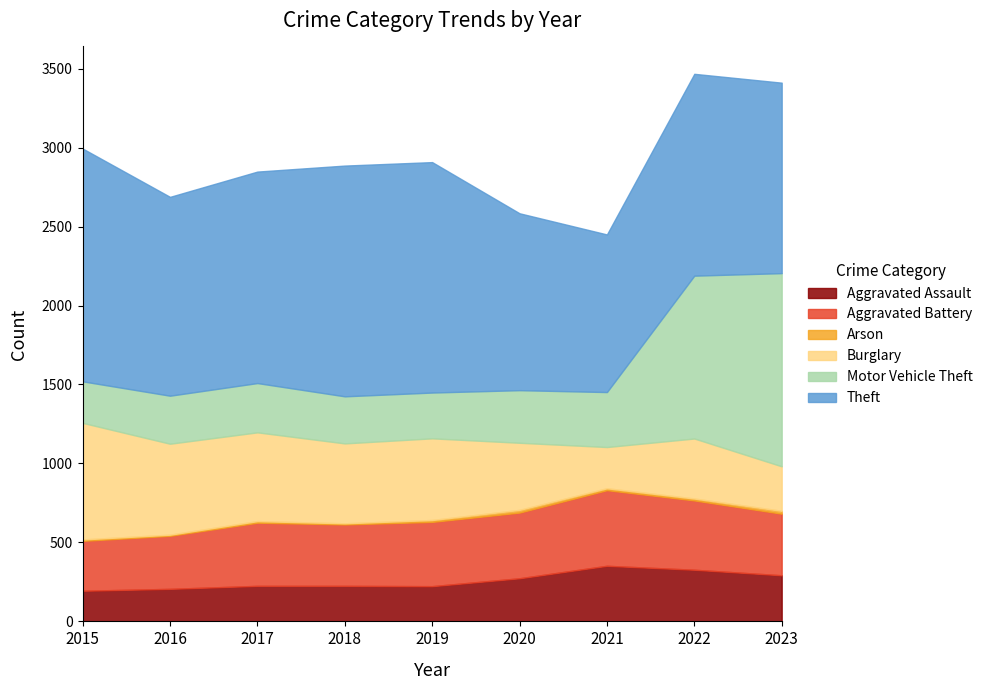

At which label does Aggravated Battery reach its minimum?

2015